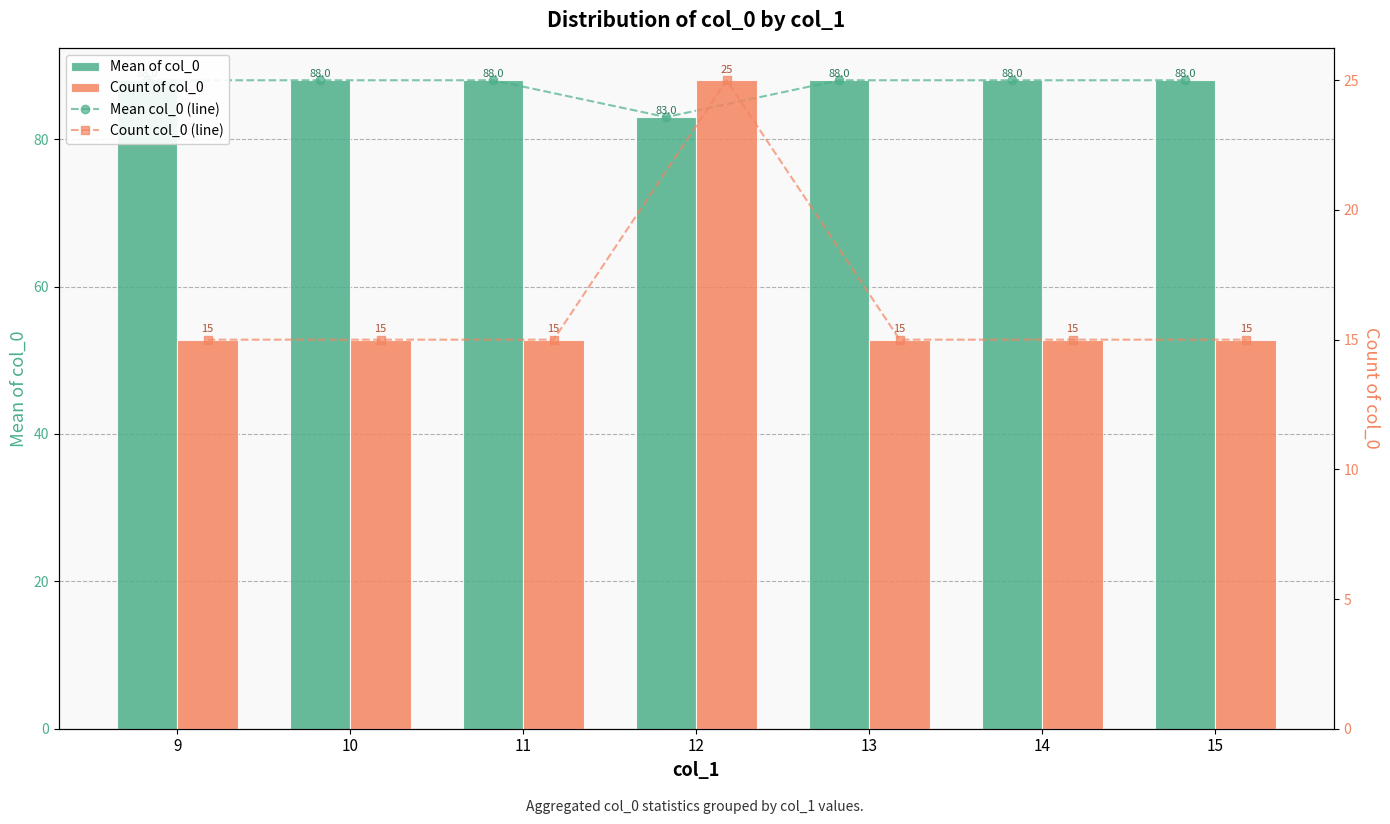

Rank the series by their maximum value, from lowest to highest.

Count col_0 (line), Count of col_0, Mean col_0 (line), Mean of col_0